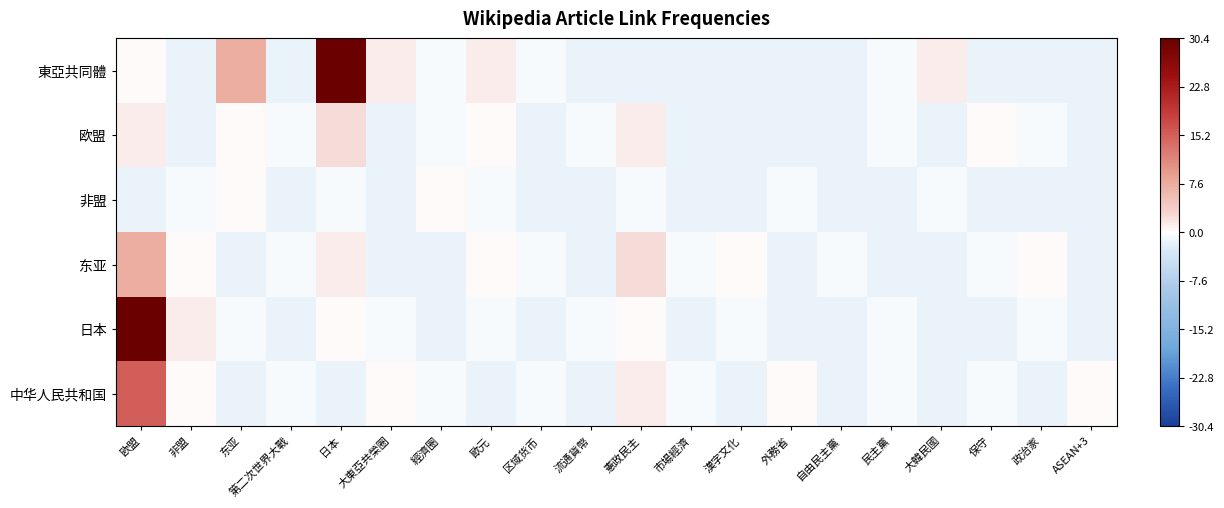

Which series has the largest total across all categories?

東亞共同體